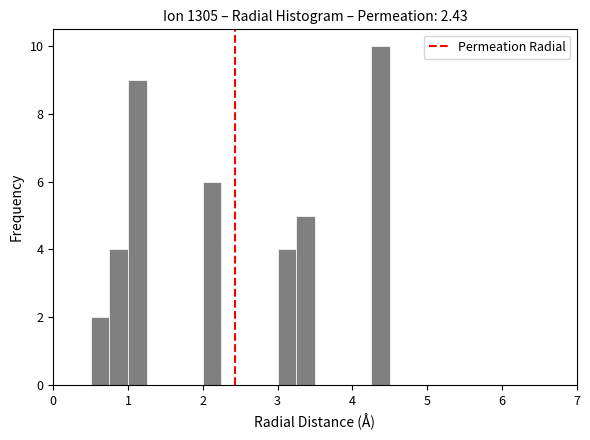

Read against the x-axis, roughly where is the centre of the tallest bar?

4.4